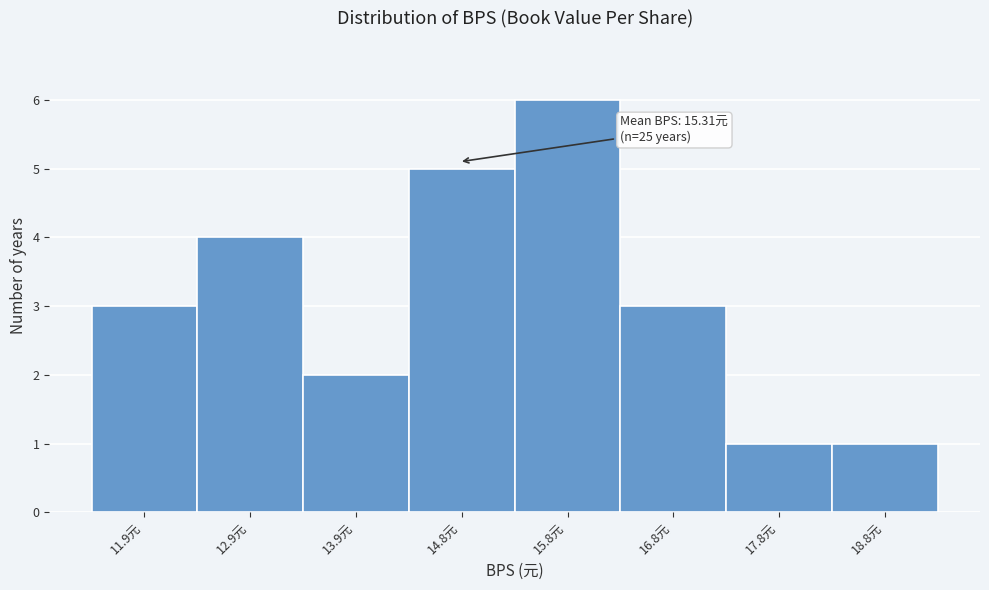

Reading left to right, list all the values displayed in this chart.

11.9元=3	12.9元=4	13.9元=2	14.8元=5	15.8元=6	16.8元=3	17.8元=1	18.8元=1